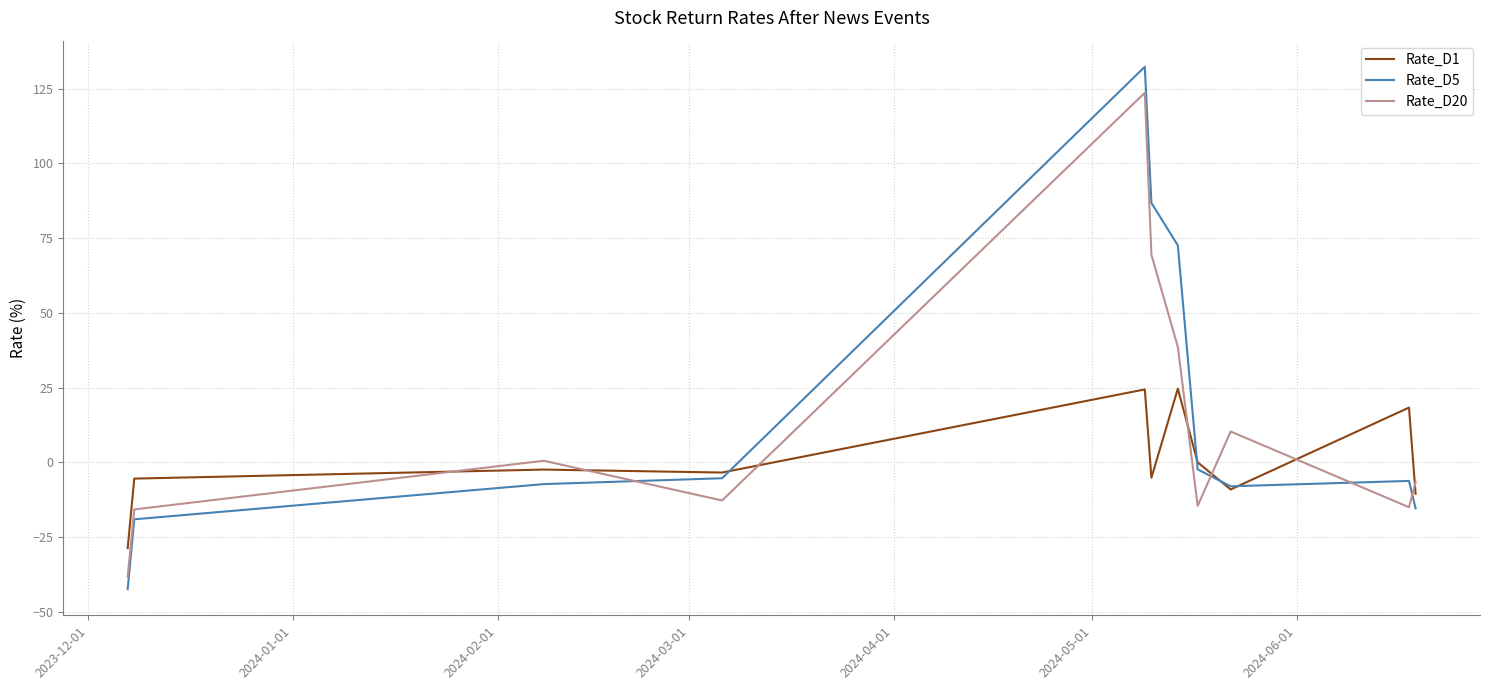

Is this an area chart (filled region under the line)?

No